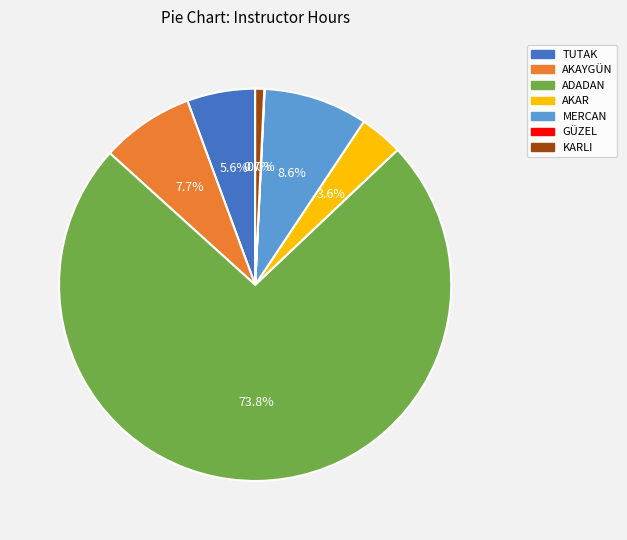

Is there a majority slice in this chart?

Yes